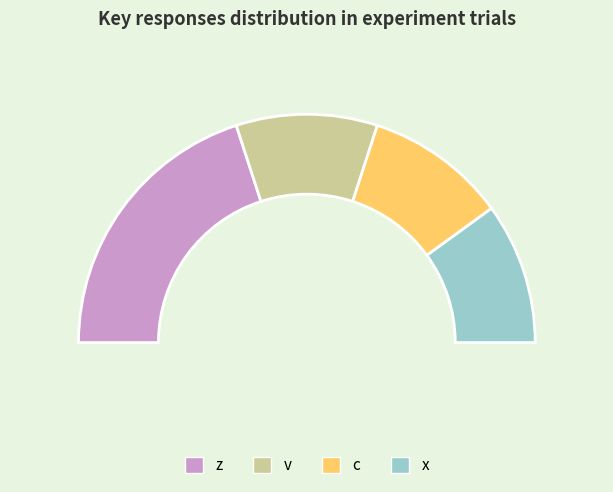

Which has a higher value, x or c?

x